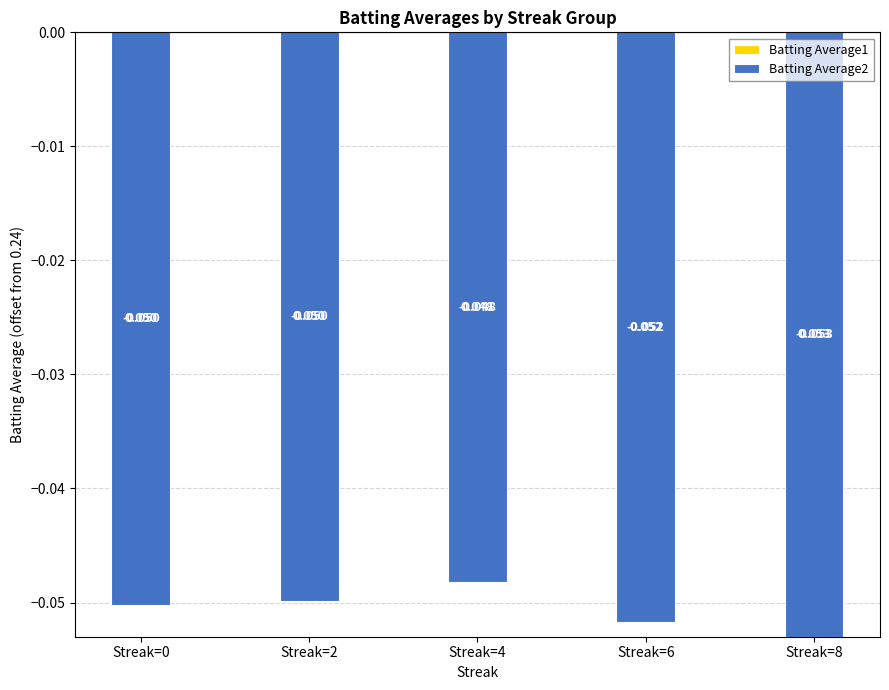

At which label does Batting Average1 reach its peak?

Streak=4